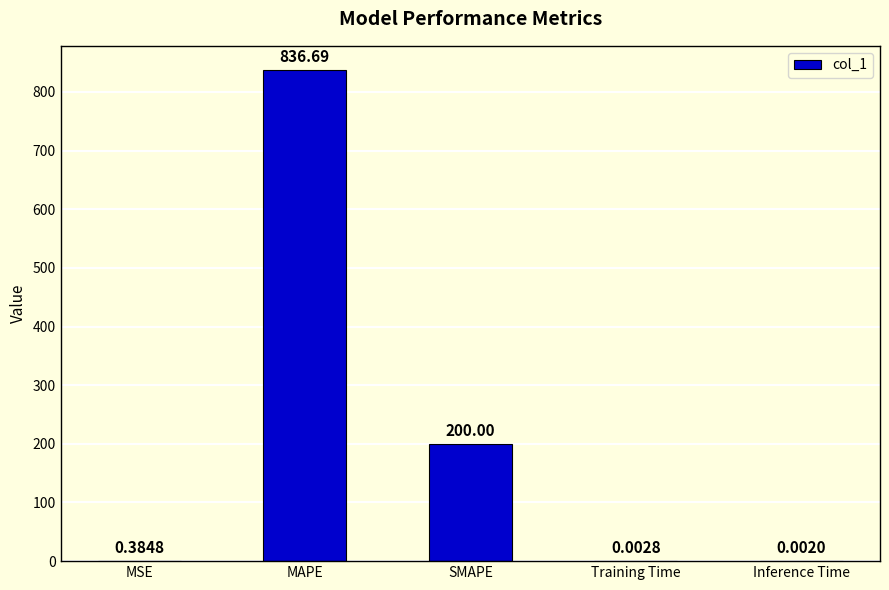

At which category does the chart reach its peak across all series?

MAPE